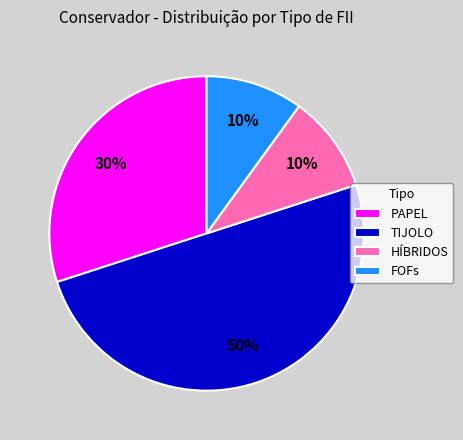

Does PAPEL represent more than half of the total?

No